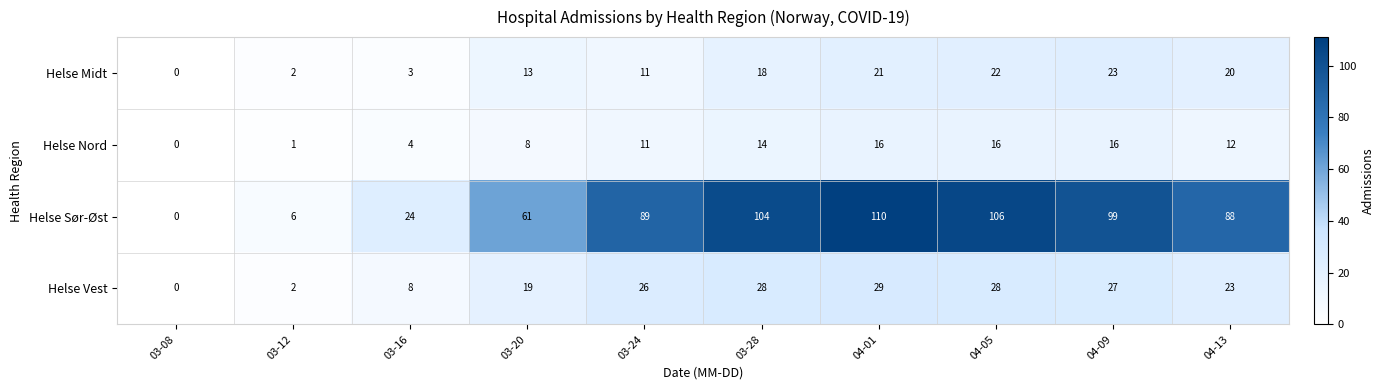

The Helse Vest series shows 19 at 03-20. True or false?

True